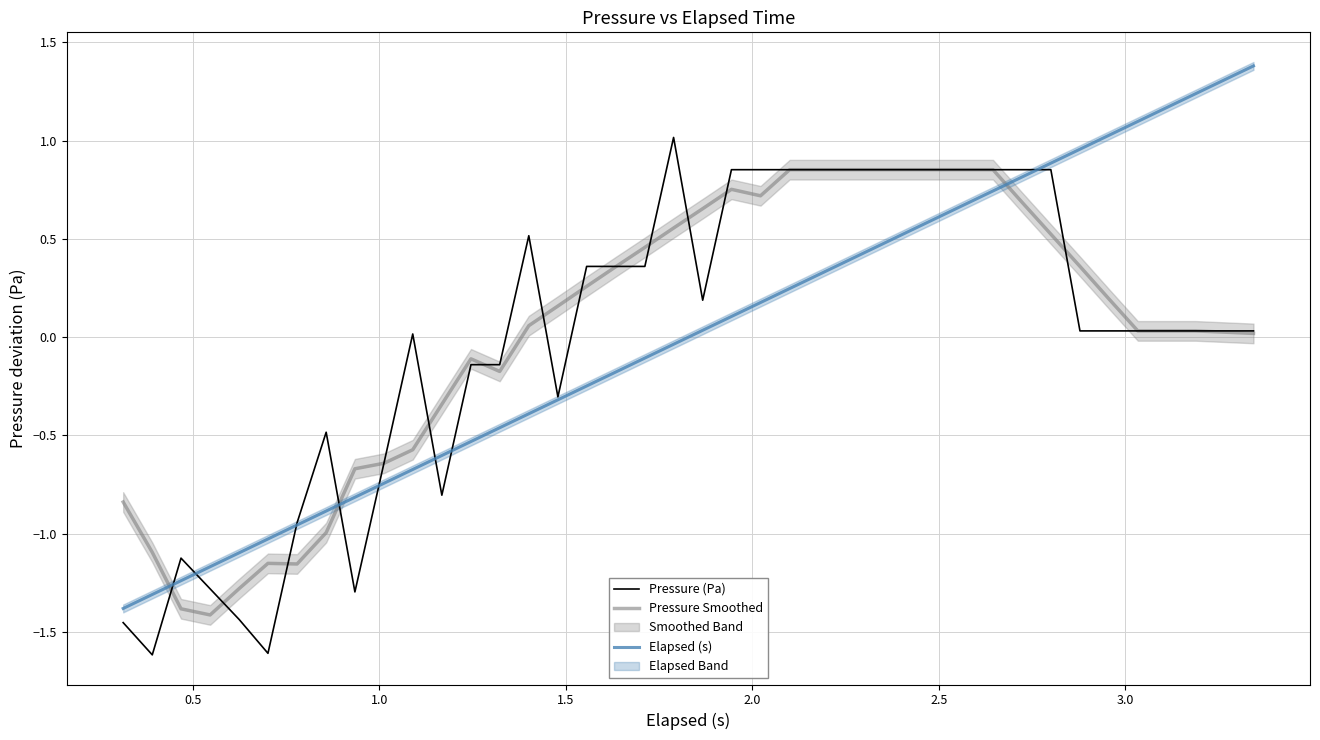

How many data points in Elapsed (s) are above 0?

20